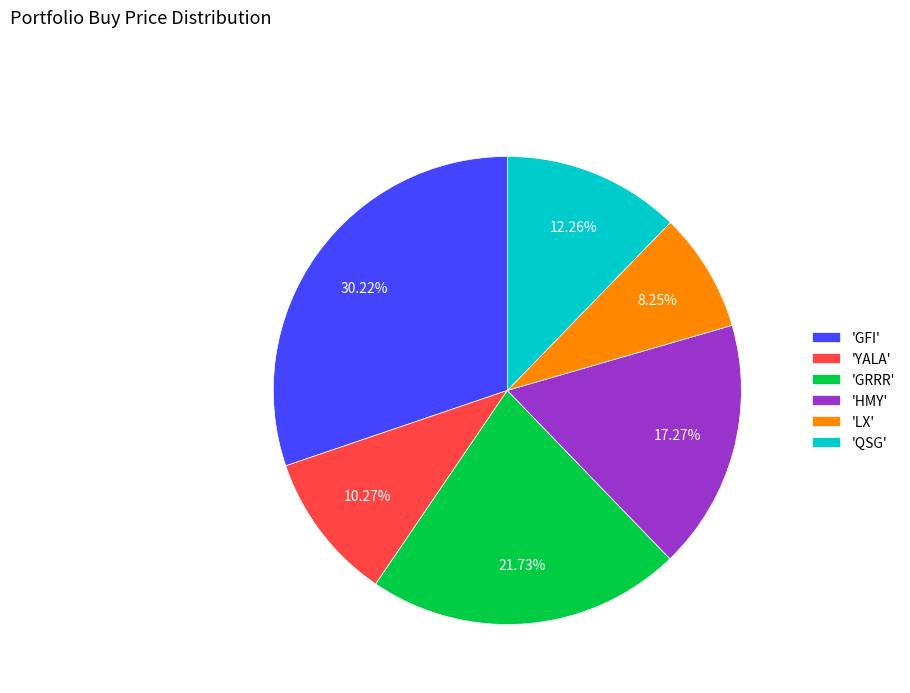

Does 'YALA' account for over 50% of the chart?

No